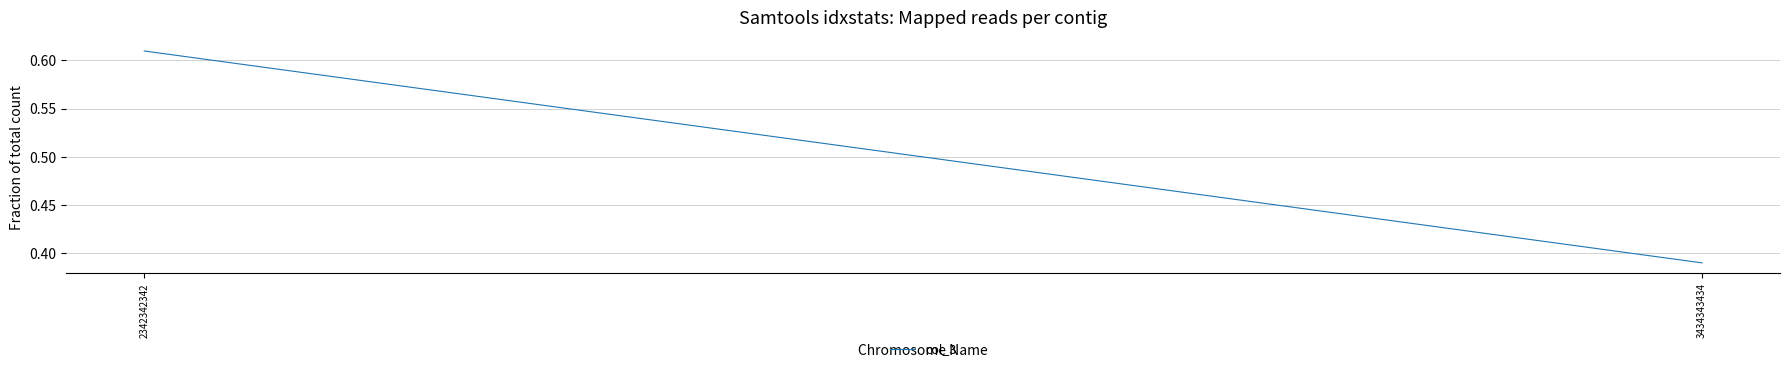

Between 2342342342 and 3434343434, which is larger?

2342342342